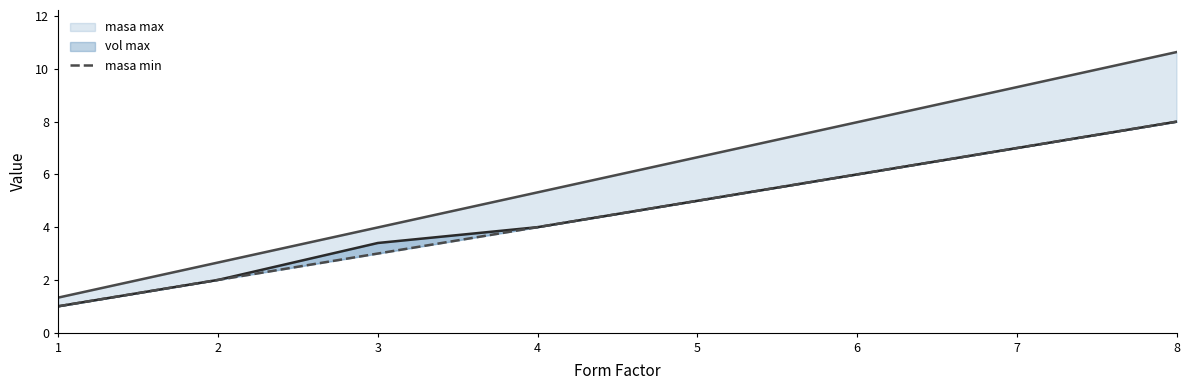

At which label does vol max first exceed 3?

3